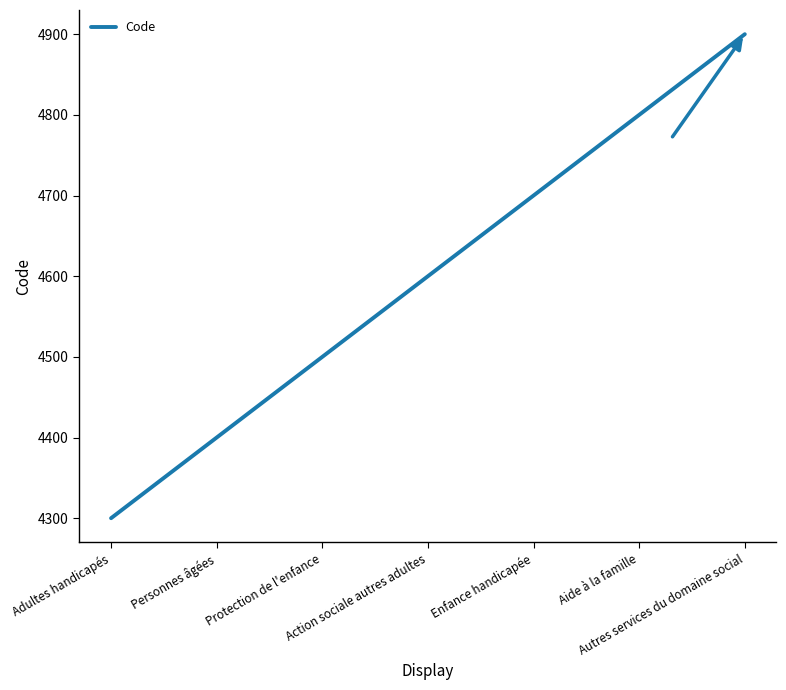

What is the approximate value at Autres services du domaine social, to the nearest 50?

4900